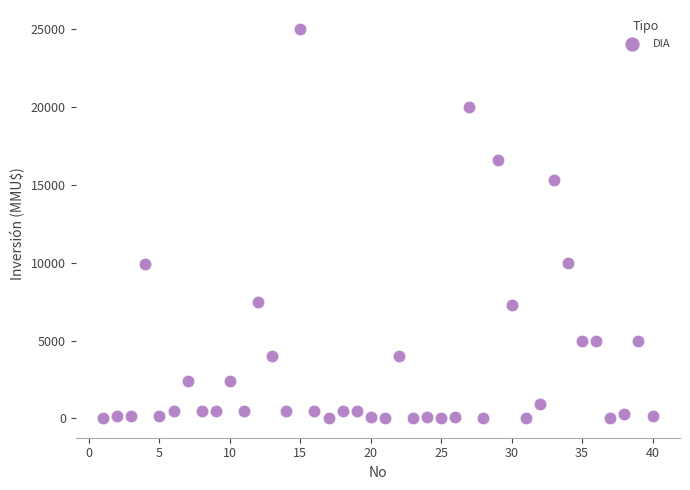

What is the range of X values (max minus min)?

39